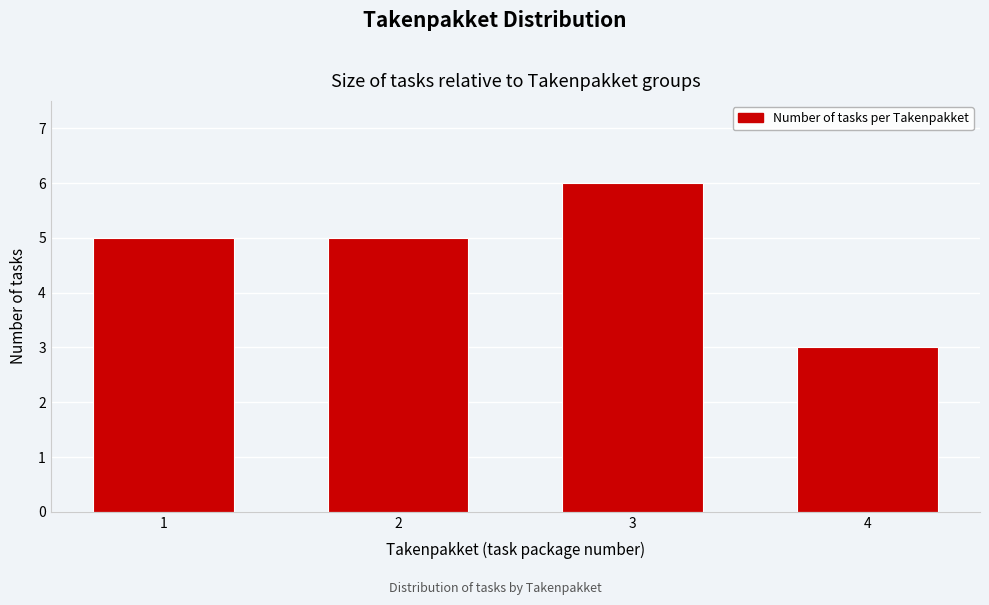

Reading left to right, list all the values displayed in this chart.

5	5	6	3